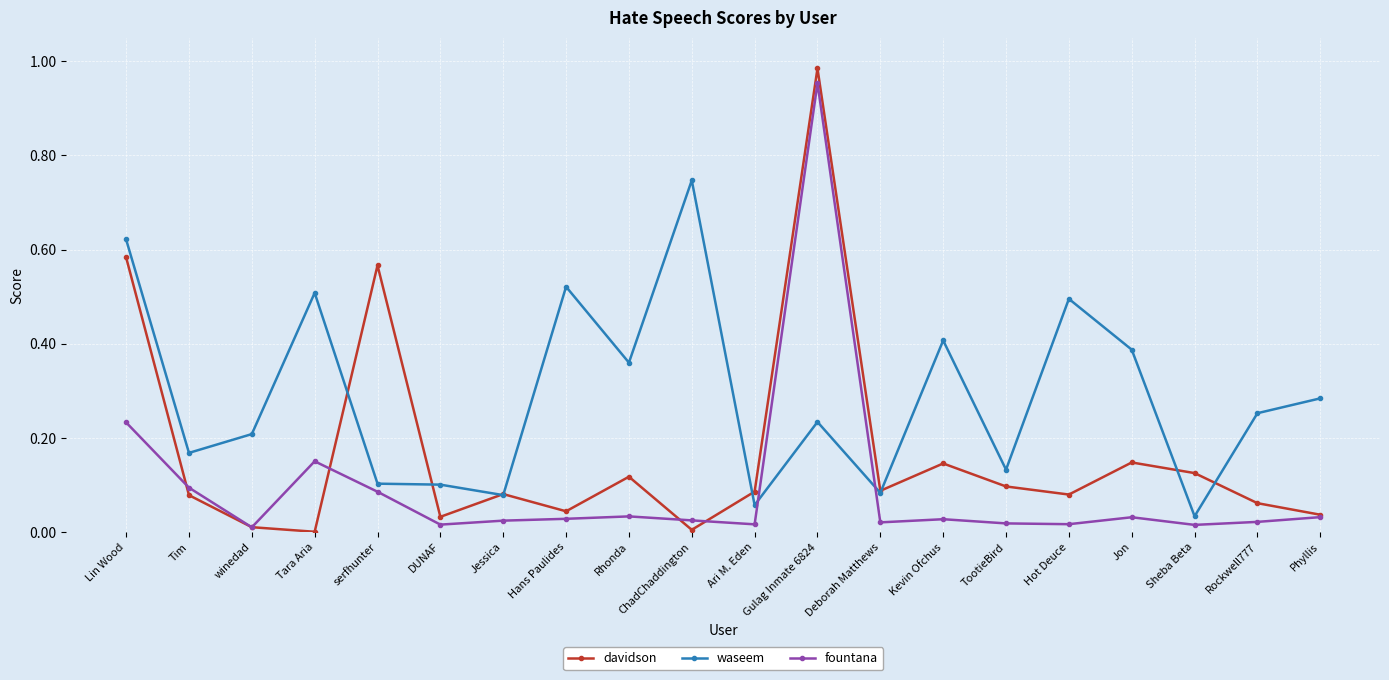

Which series ends up on top after the final intersection of waseem and fountana?

waseem